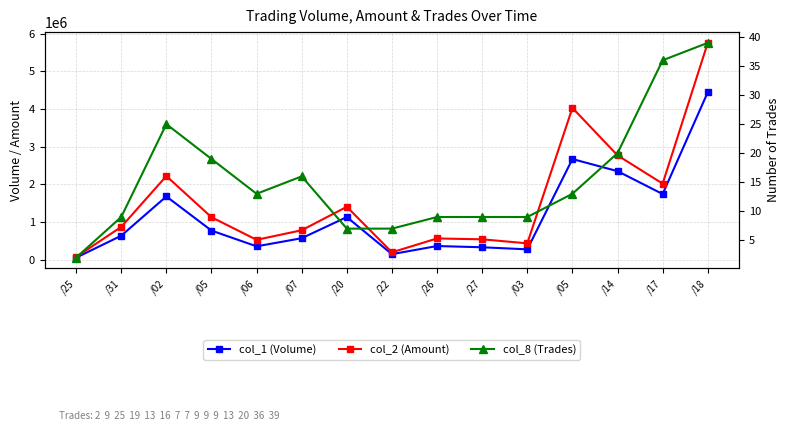

What is the total value across all series at /18?

10209229